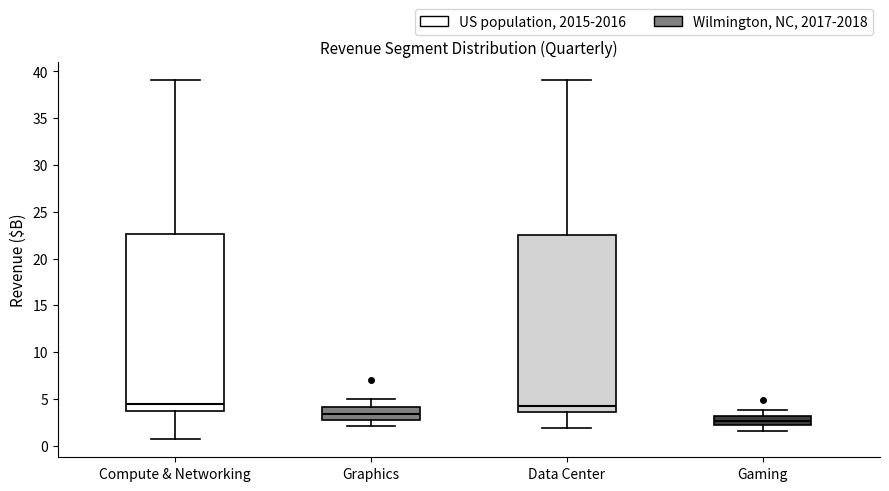

Where does the median line of the box for Compute & Networking sit on the y-axis? The values are not printed on the chart, so give them approximately, as read against the axis.

4.5